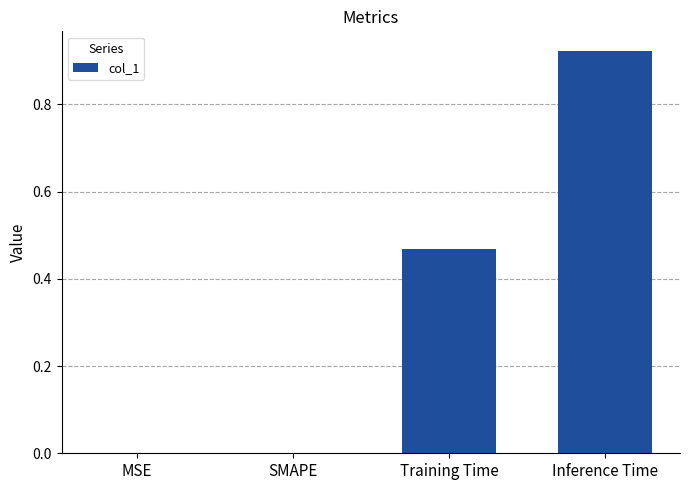

The chart shows a value of 1.4 at Inference Time. True or false?

False